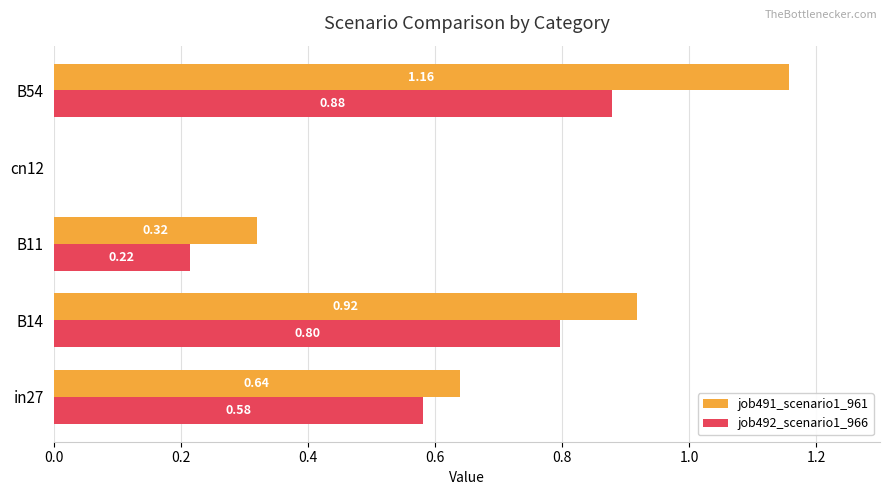

Count the number of data series in this chart.

2